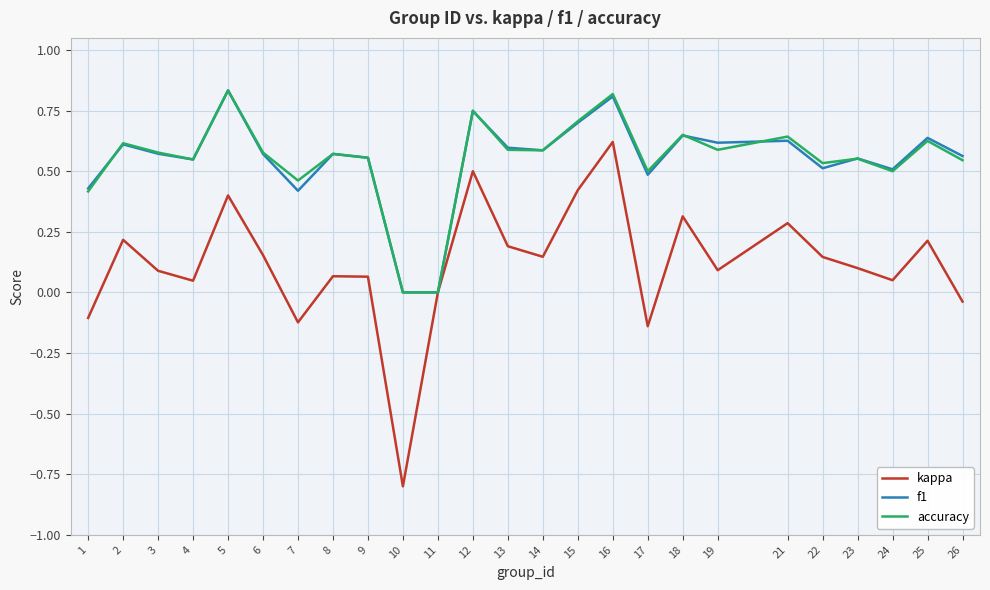

At which category is the sum across all series the highest?

16